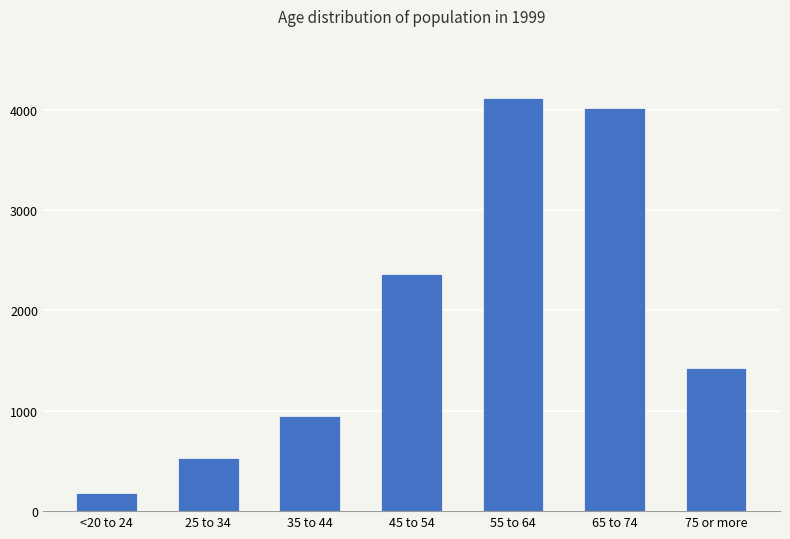

What is the value of the 5th bar from the left?

4116